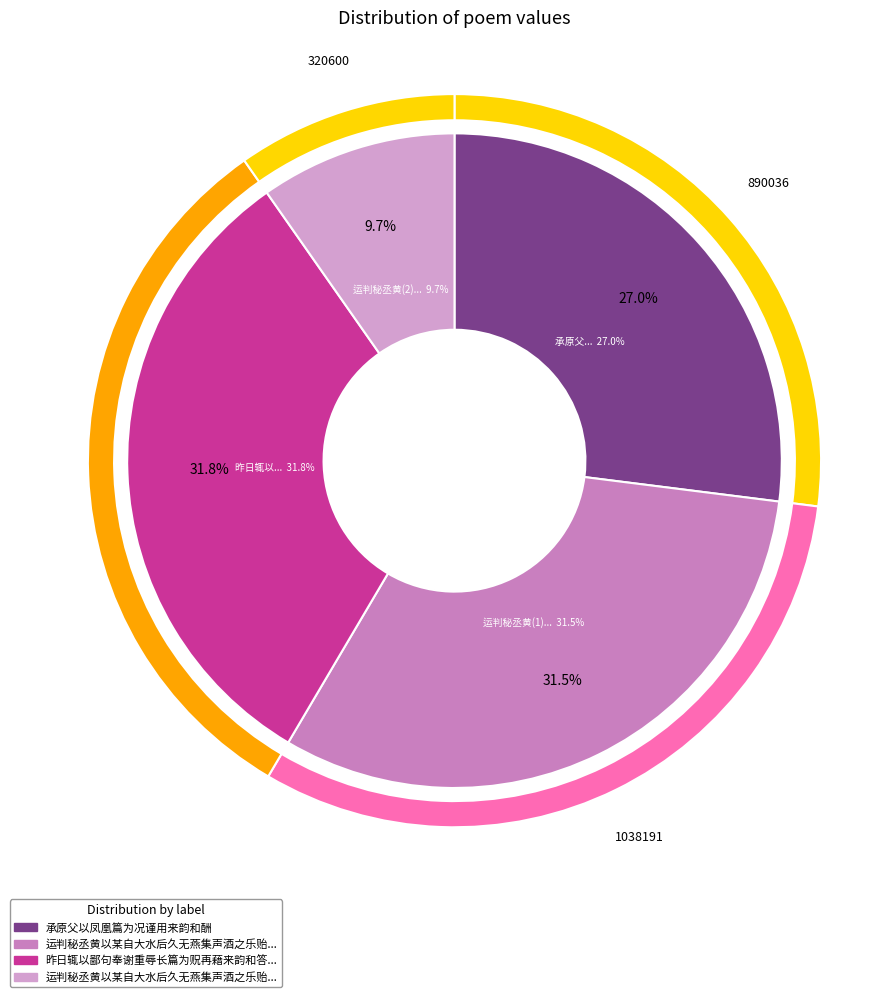

To the nearest percent, what percentage of the pie is 承原父以凤凰篇为况谨用来韵和酬?

27%